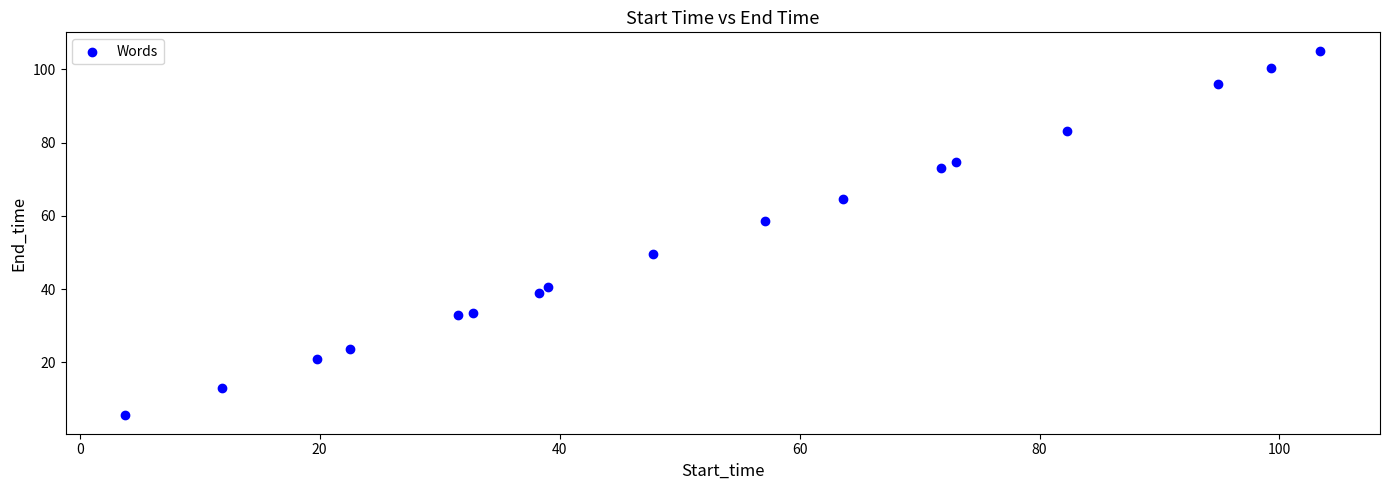

What is the range of X values (max minus min)?

99.6